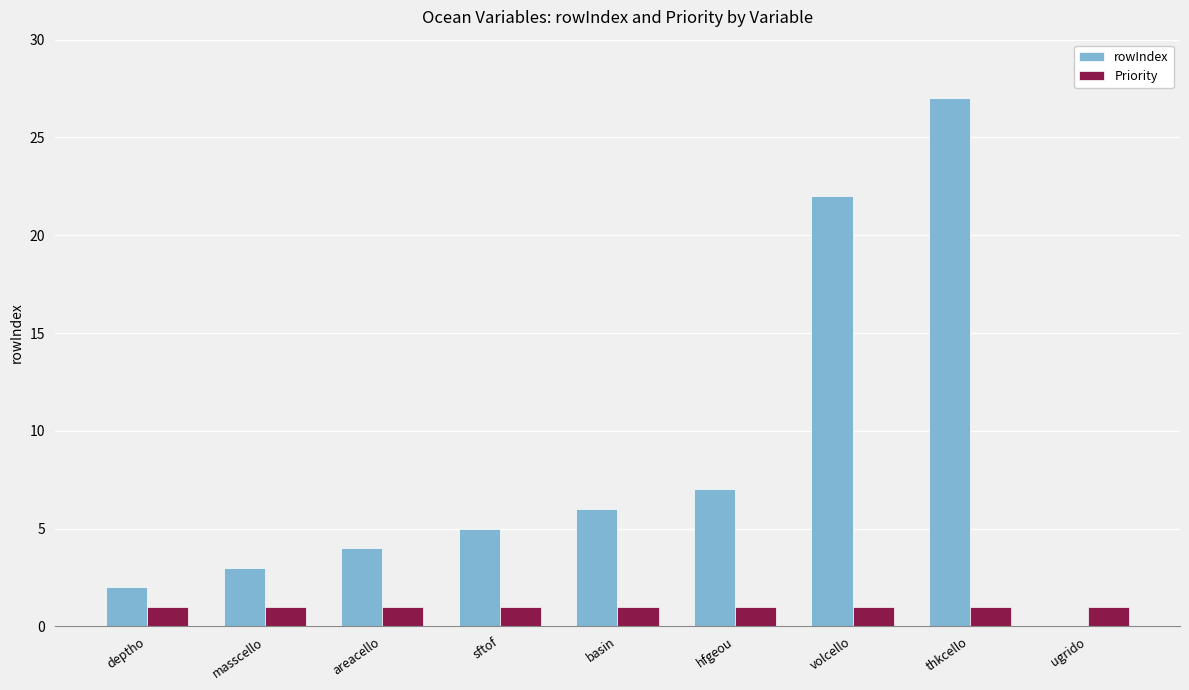

What is the total value across all series at basin?

7